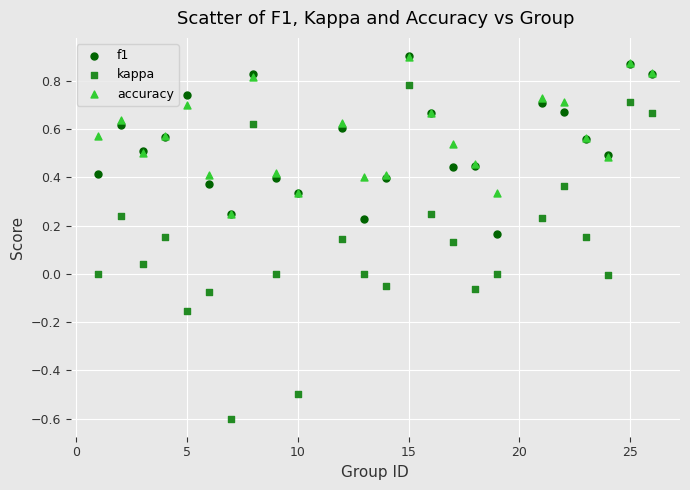

What are all the series names shown in the legend?

f1, kappa, accuracy